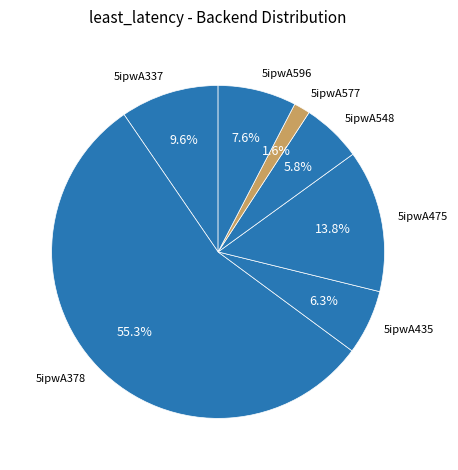

Which category has the smallest portion of the pie?

5ipwA577